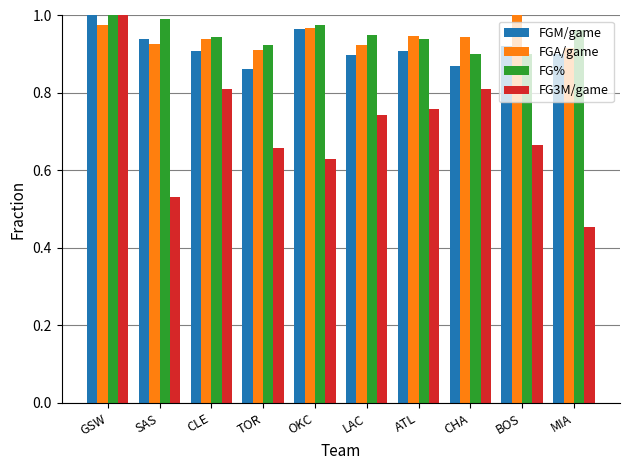

What is the sum of all FGA/game values?

9.5